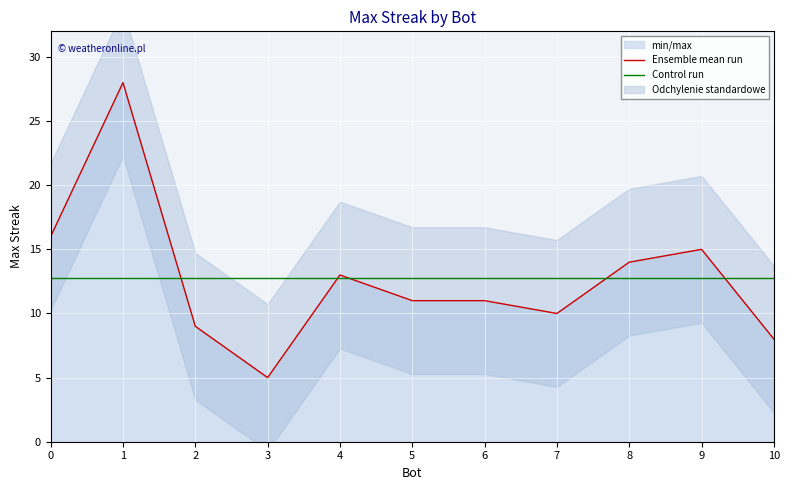

Which series ends up on top after the final intersection of Control run and Ensemble mean run?

Control run